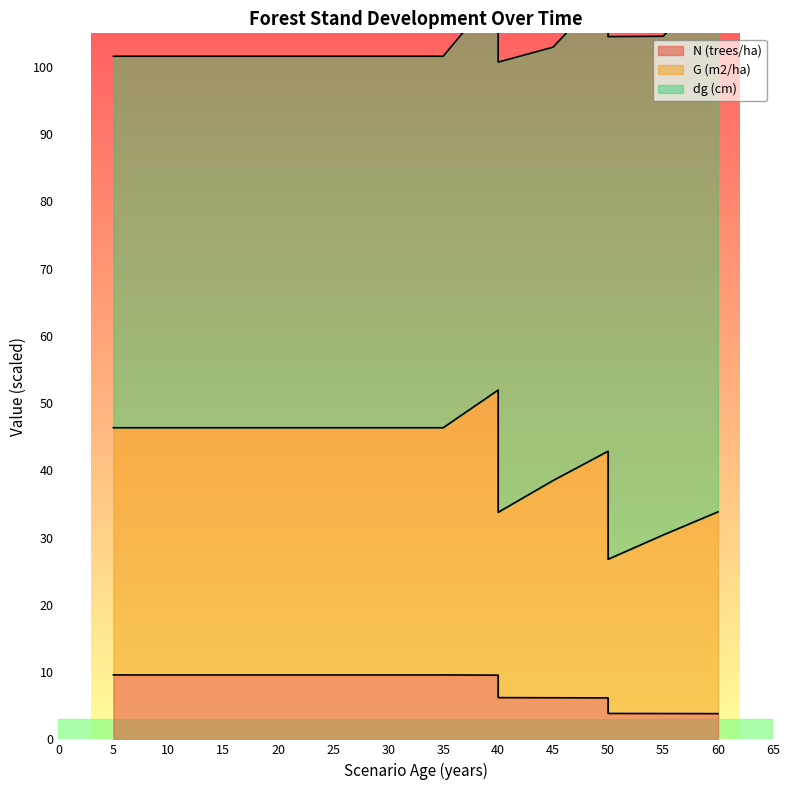

At how many categories does at least one series exceed 415?

12